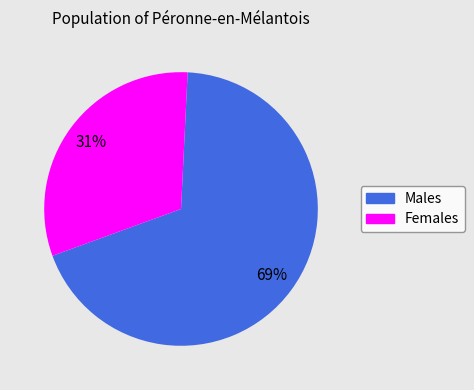

To the nearest percent, what is the average slice percentage?

50%